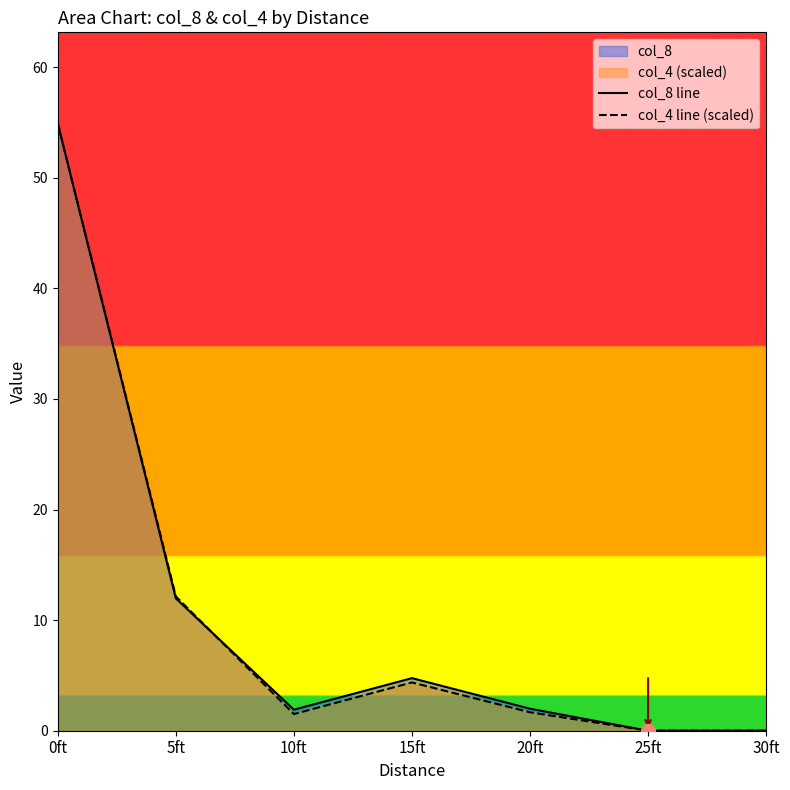

How many values in the col_8 line series are below 1?

2